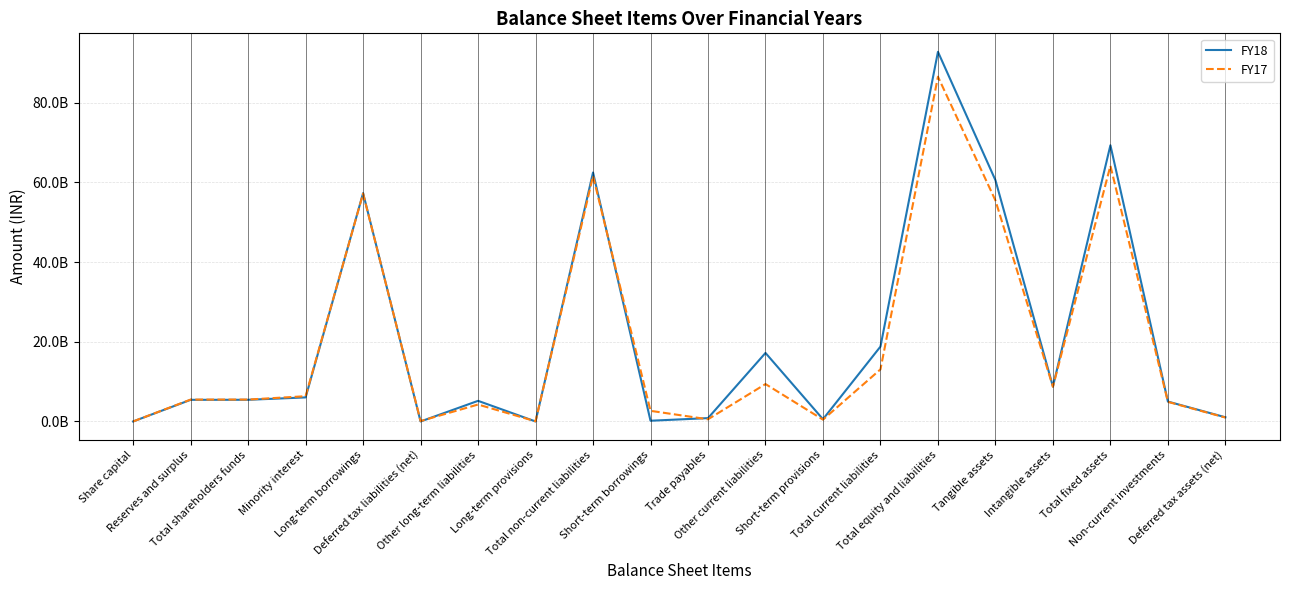

Which series has the largest total across all categories?

FY18